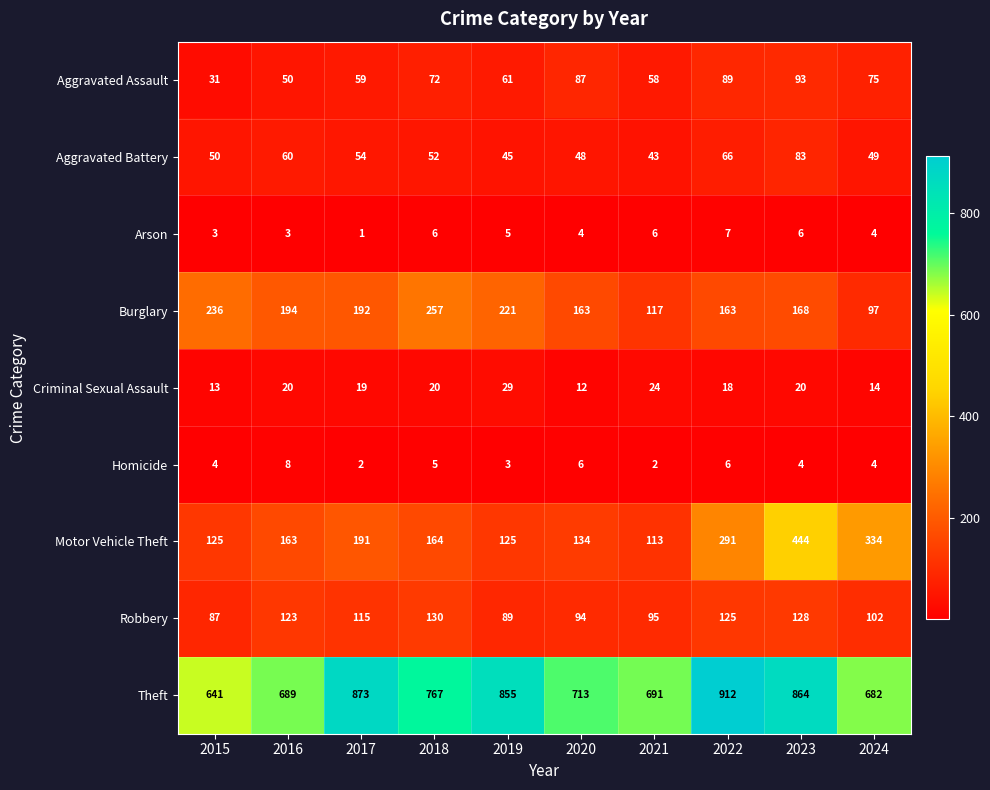

What is the total value across all series at 2021?

1149